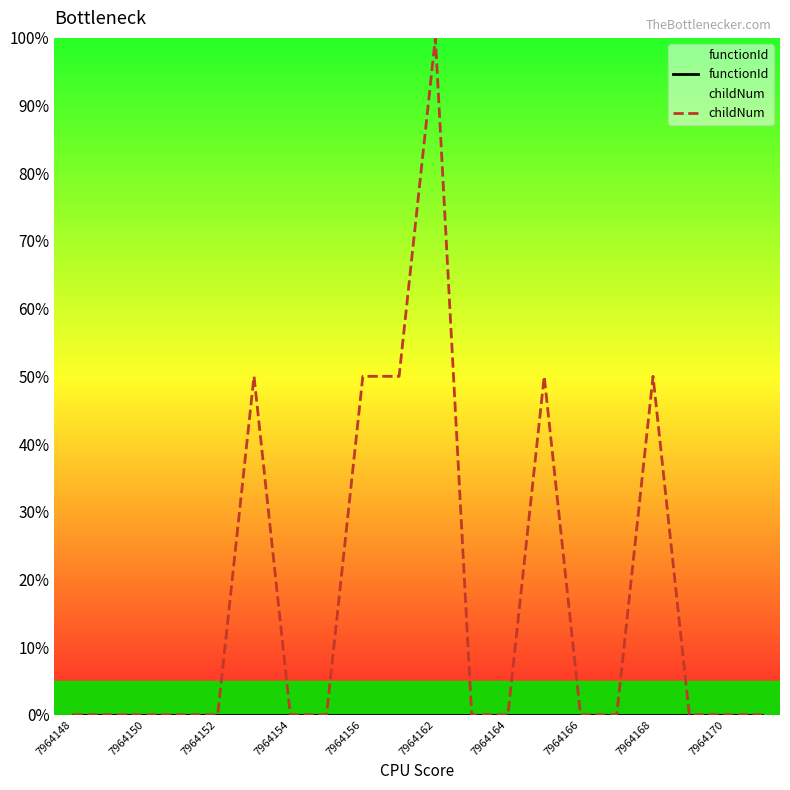

Which series has the largest range (max minus min)?

childNum